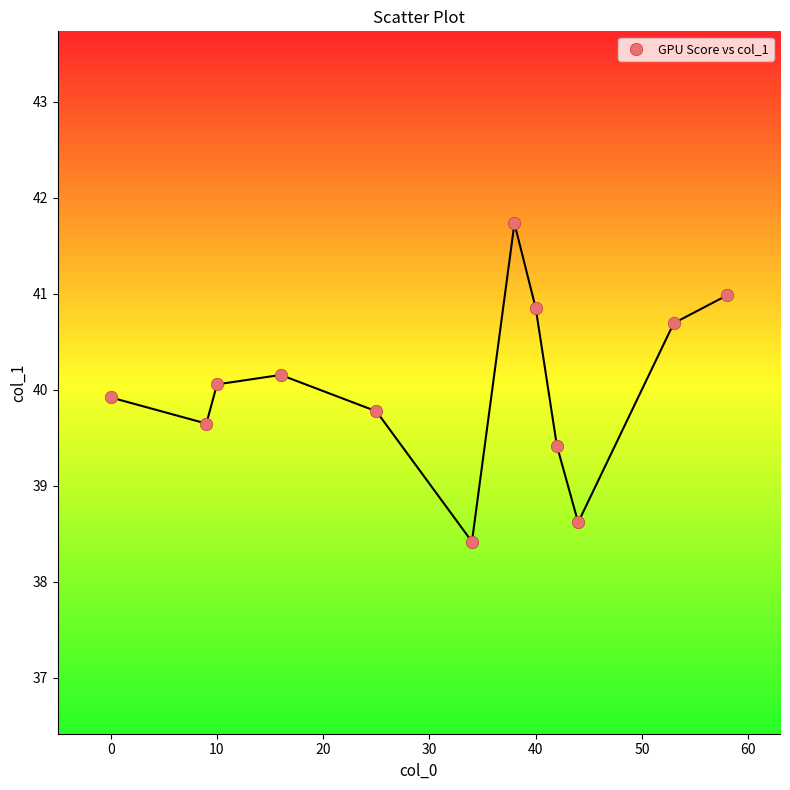

What is the range of X values (max minus min)?

58.0